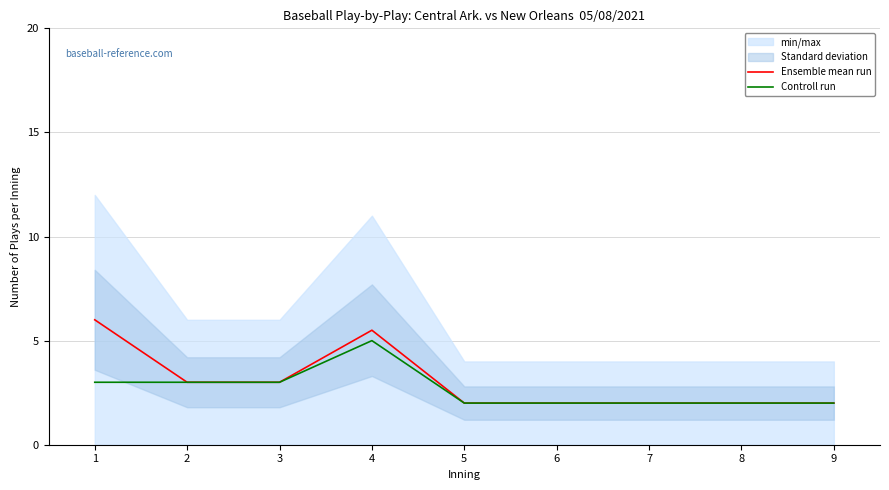

How many interior local peaks does the Ensemble mean run series have?

1